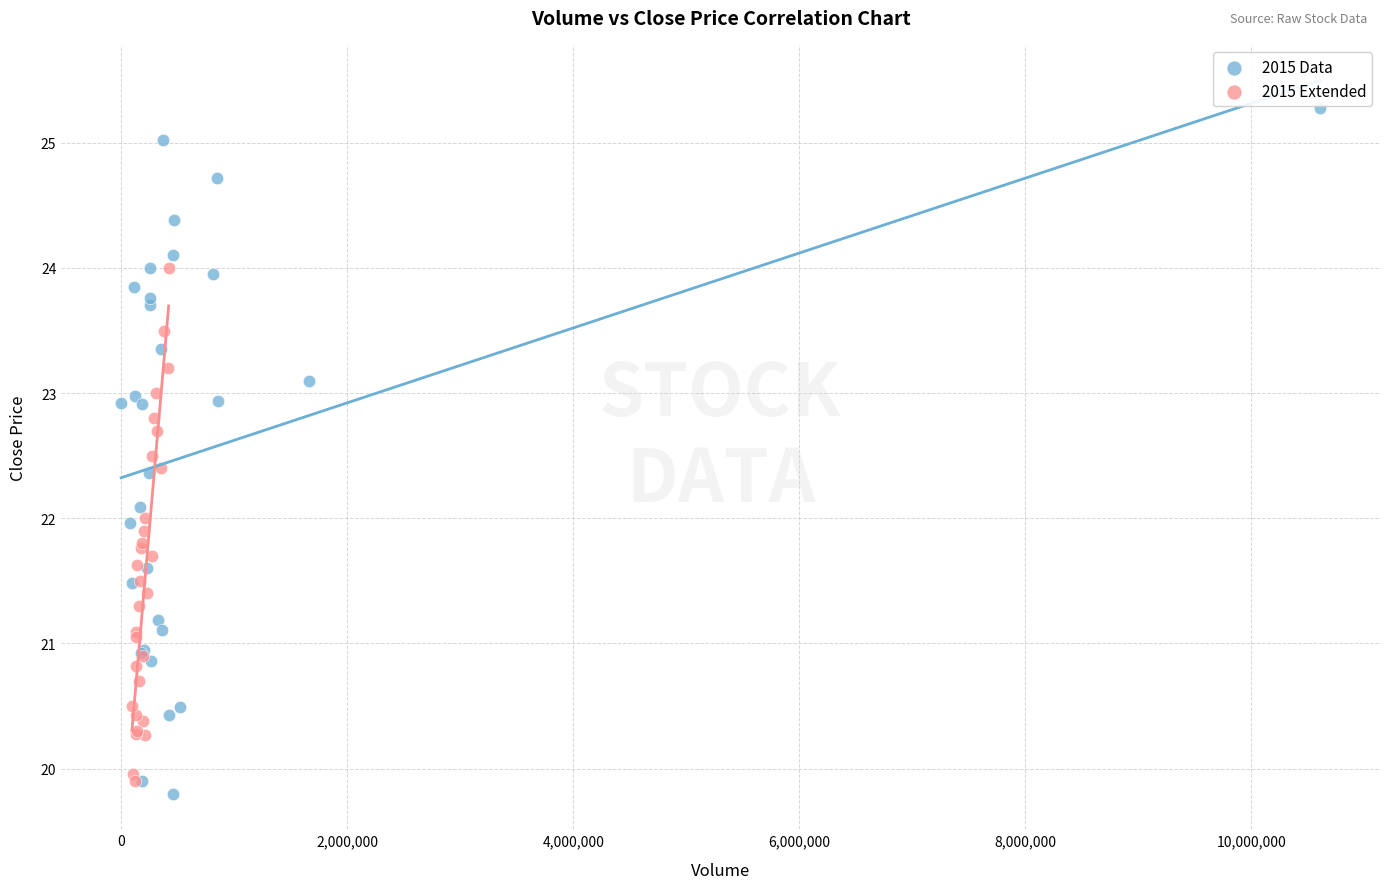

Which series contains the highest Y value?

2015 Data